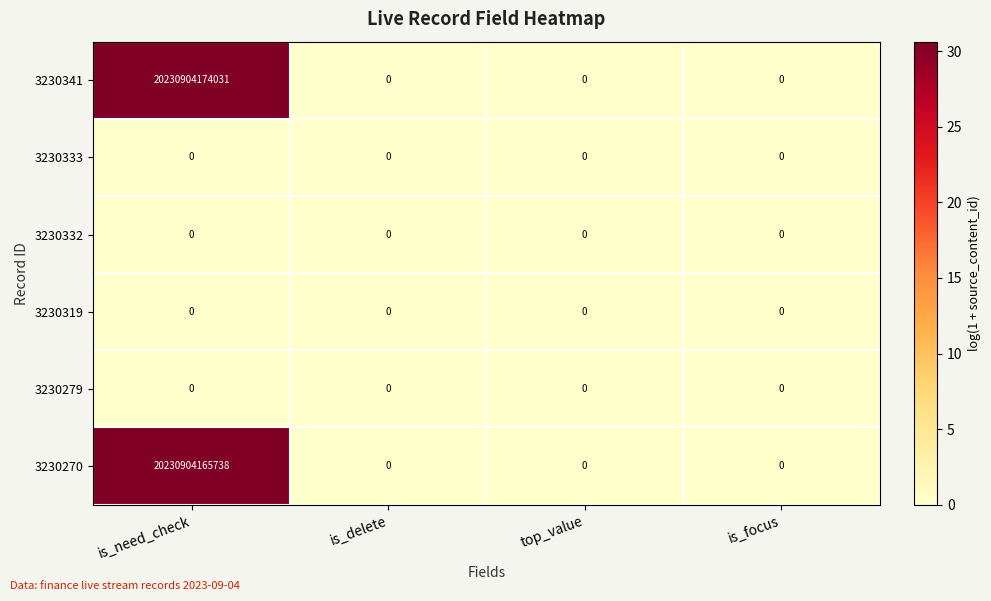

Which series has the largest range (max minus min)?

3230341